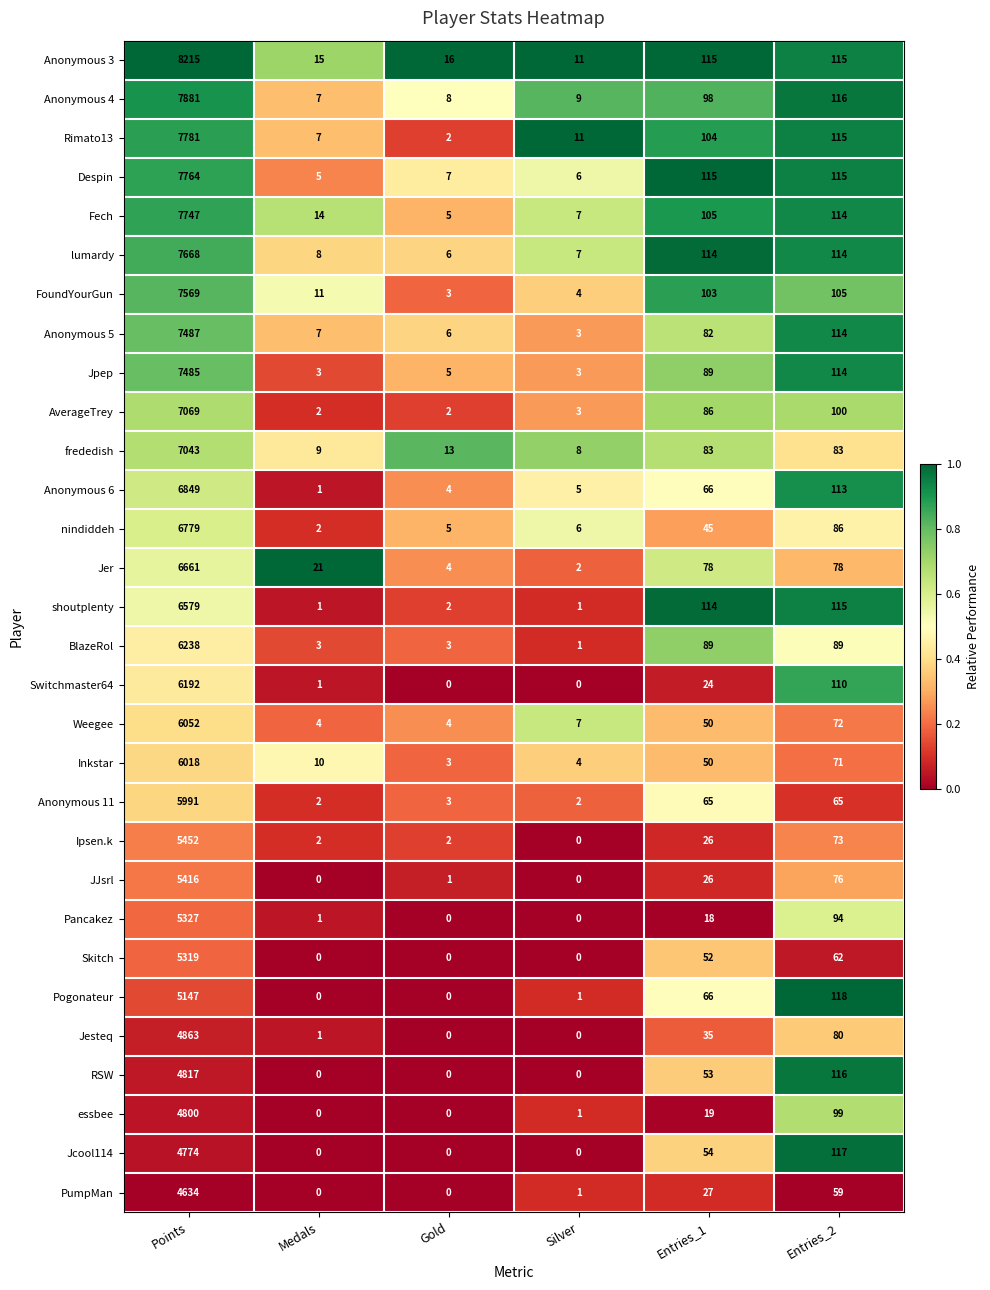

Which series has the largest range (max minus min)?

Anonymous 3